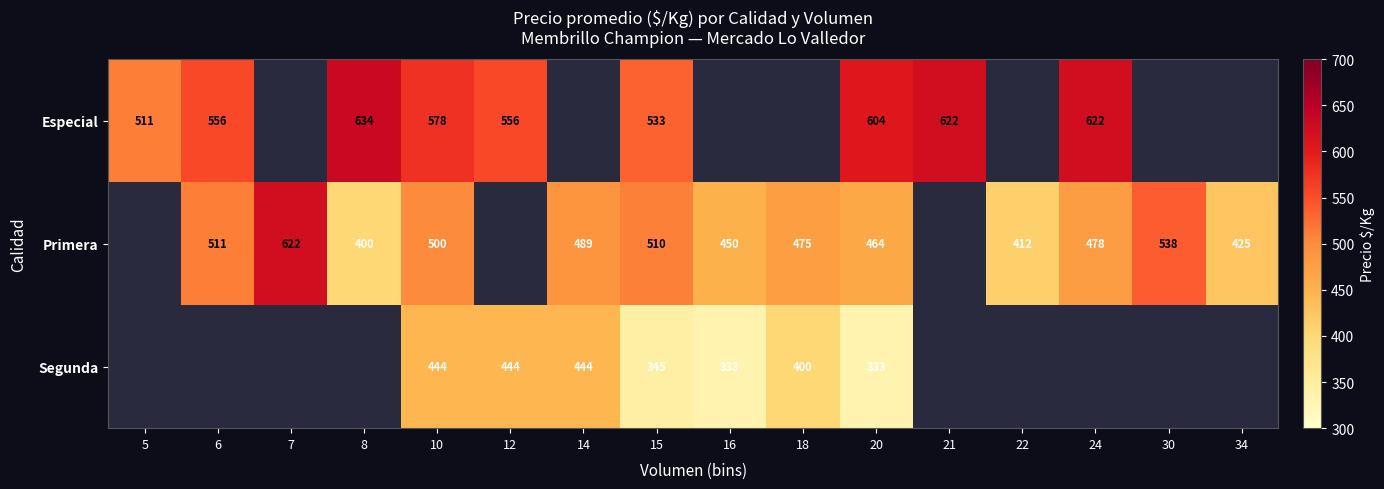

At which category is the sum across all series the highest?

10